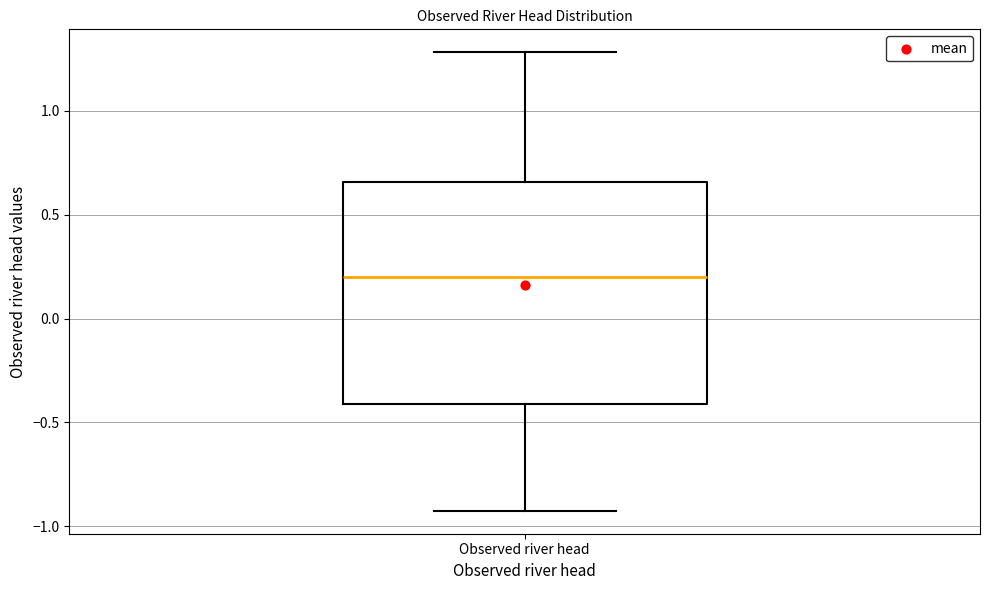

Read this box plot against the y-axis: the position of the median line, the range covered by the box, and the ends of both whiskers. The values are not printed on the chart, so give them approximately, as read against the axis.

median 0.20, box -0.40 to 0.65, whiskers -0.95 to 1.30